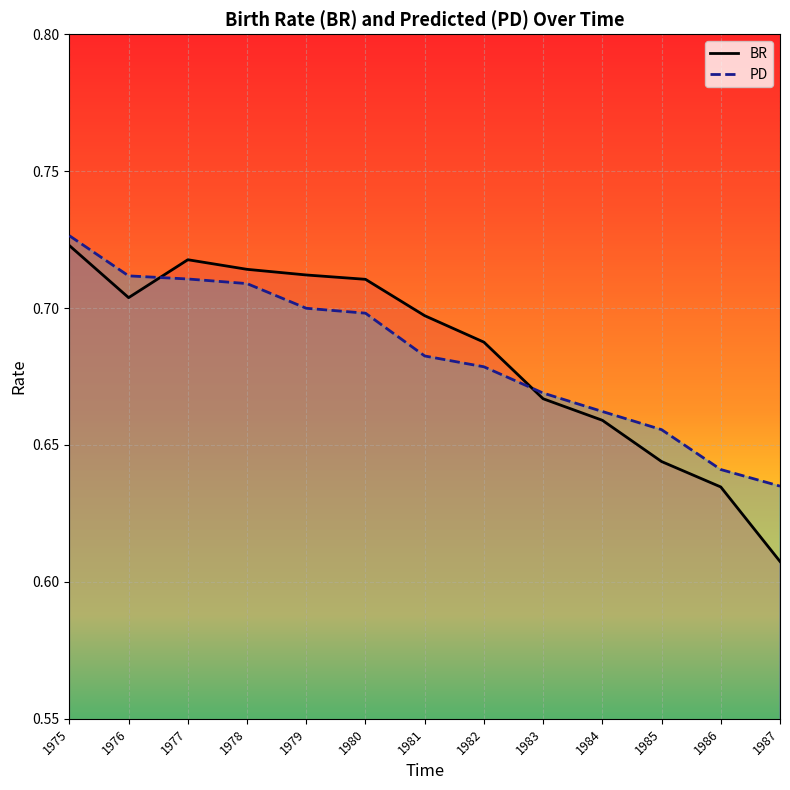

What is the highest value of the PD series?

0.7